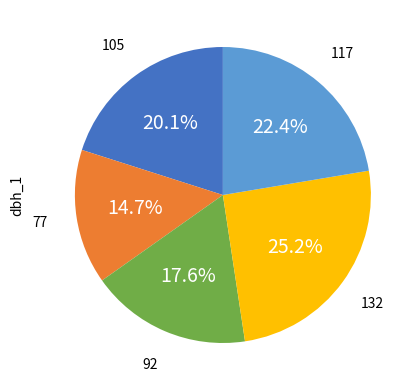

Is there a majority slice in this chart?

No